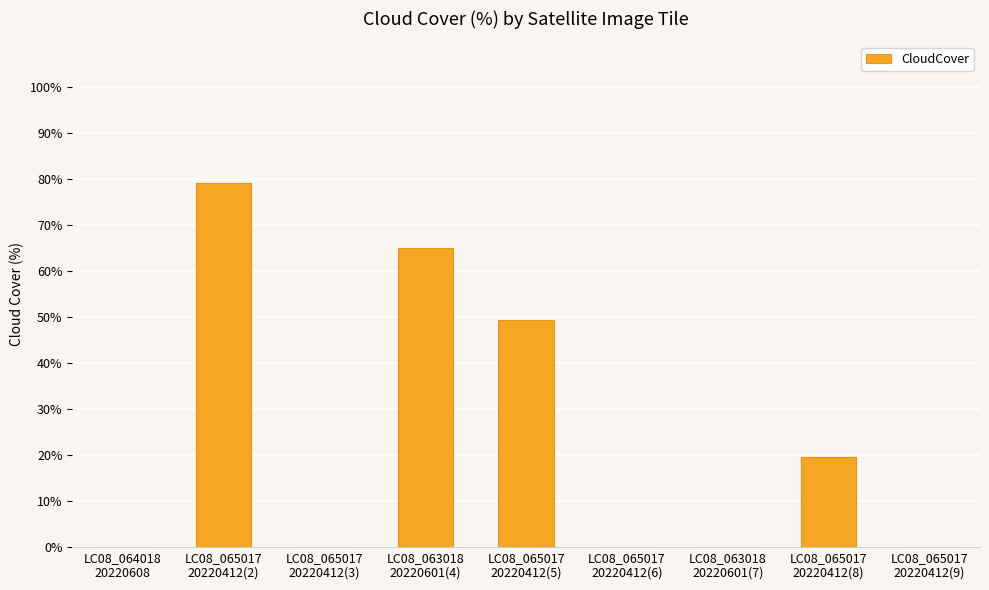

What is the sum of all values?

213.4